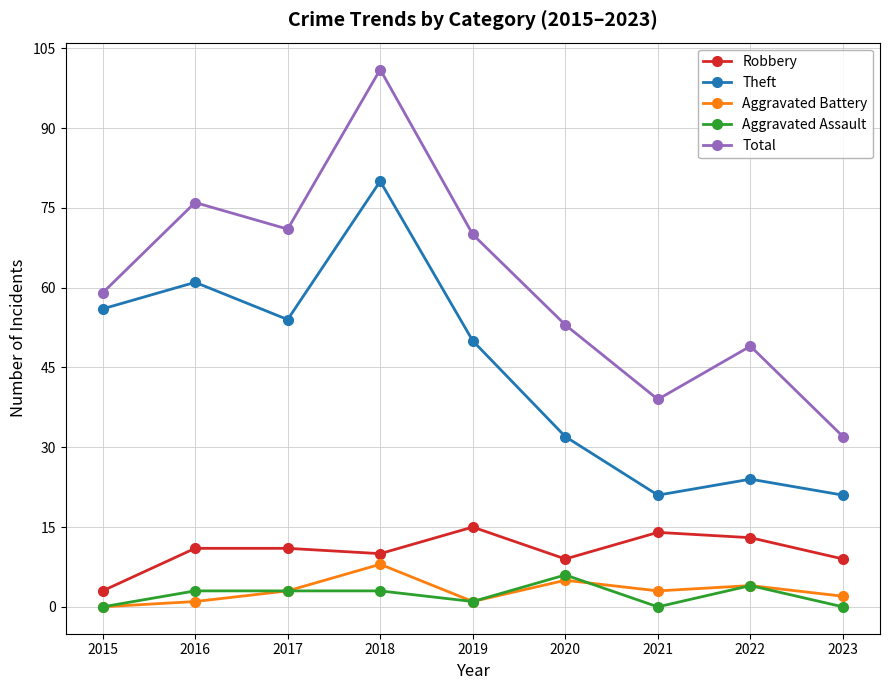

Between 2017 and 2023, which series saw the biggest shift?

Total